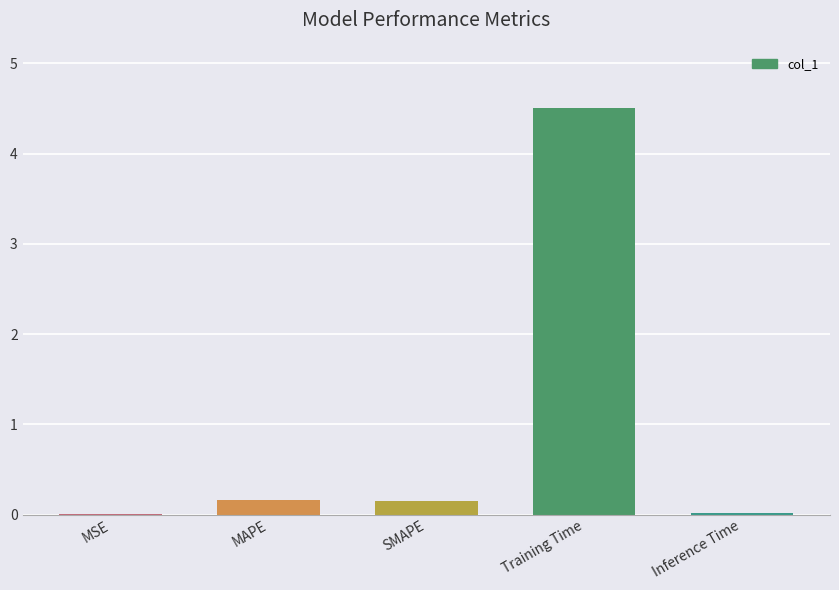

Are the bars horizontal?

No